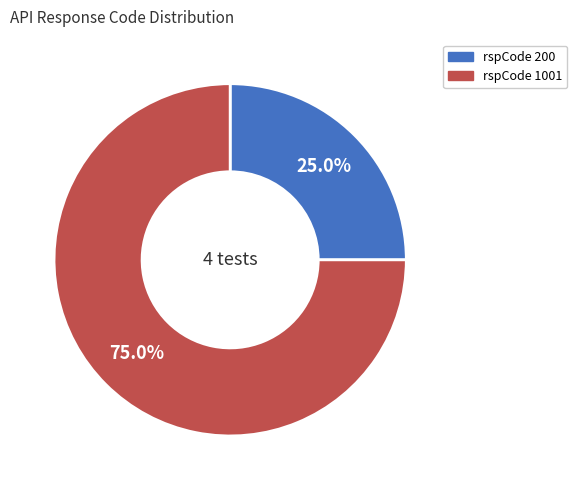

Which category has the biggest portion of the pie?

rspCode 1001